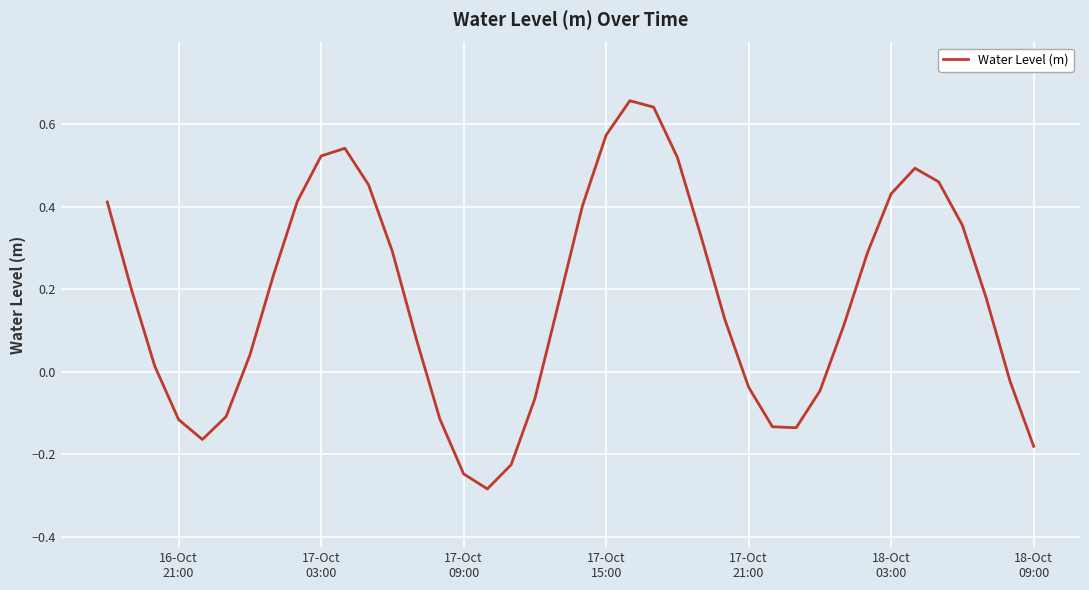

What is the difference between the maximum and minimum values?

0.9